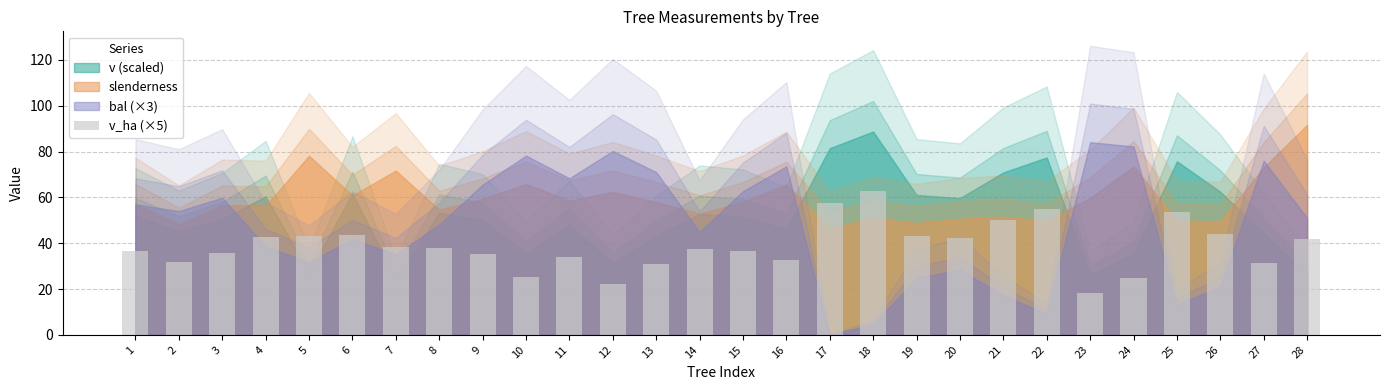

What is the value of the 26th bar from the left?

44.2